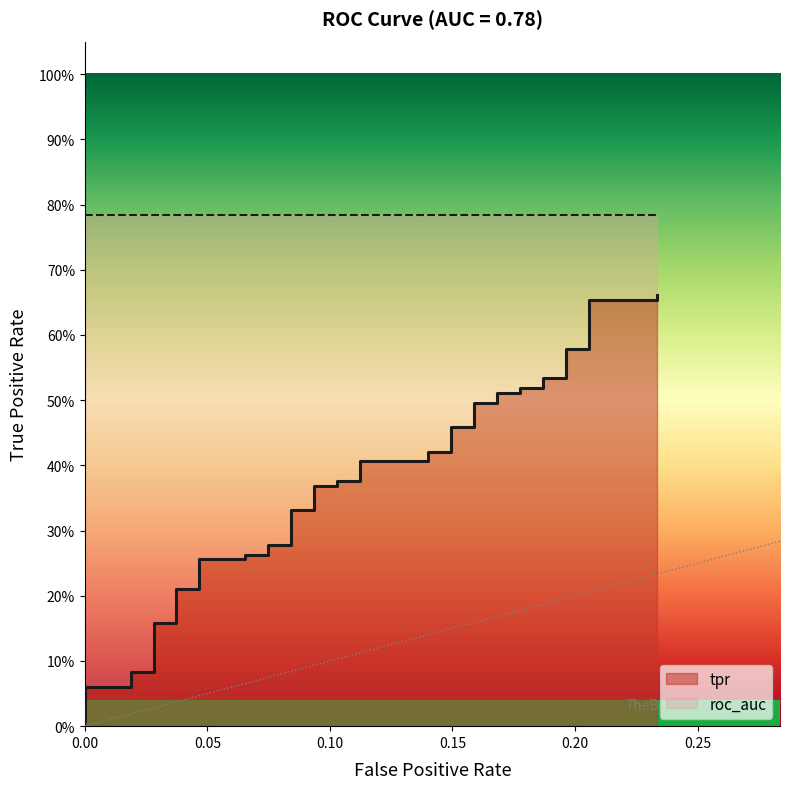

What is the value of the 27th point from the left?

0.5